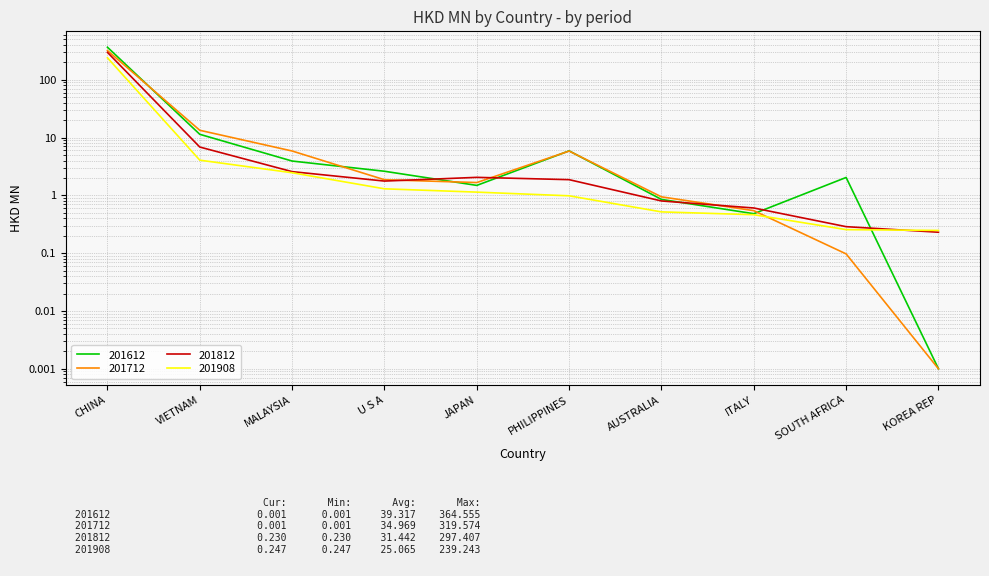

Rank the series by their maximum value, from lowest to highest.

201908, 201812, 201712, 201612